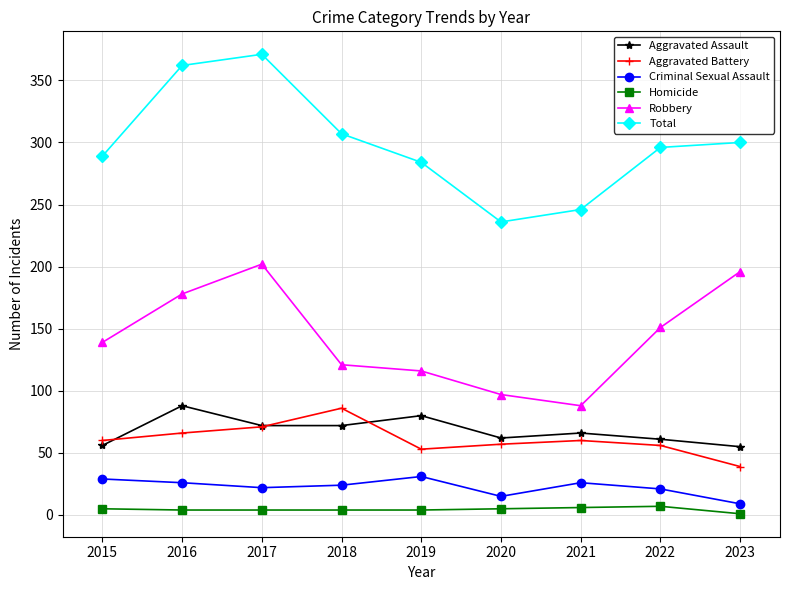

What is the approximate value of Criminal Sexual Assault at 2023?

9